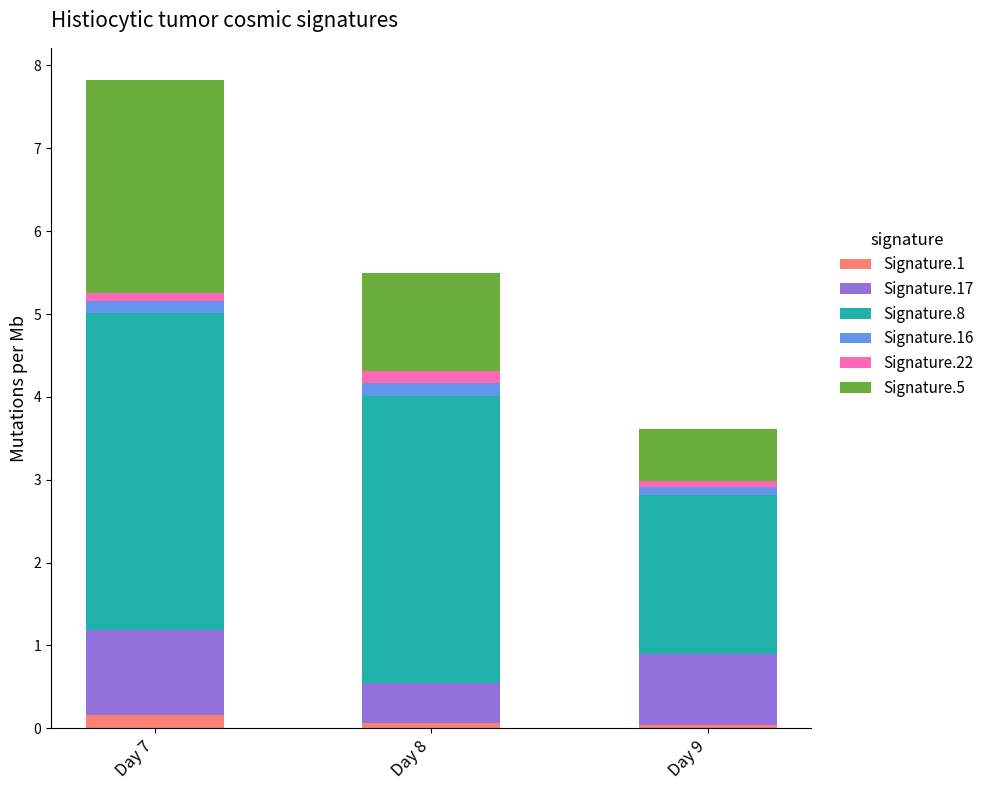

At which category is the sum across all series the highest?

Day 7